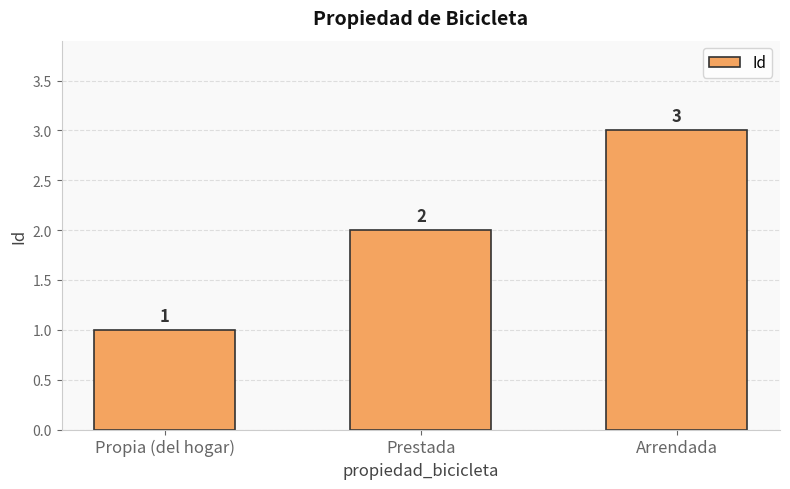

What position from the left is Prestada?

2